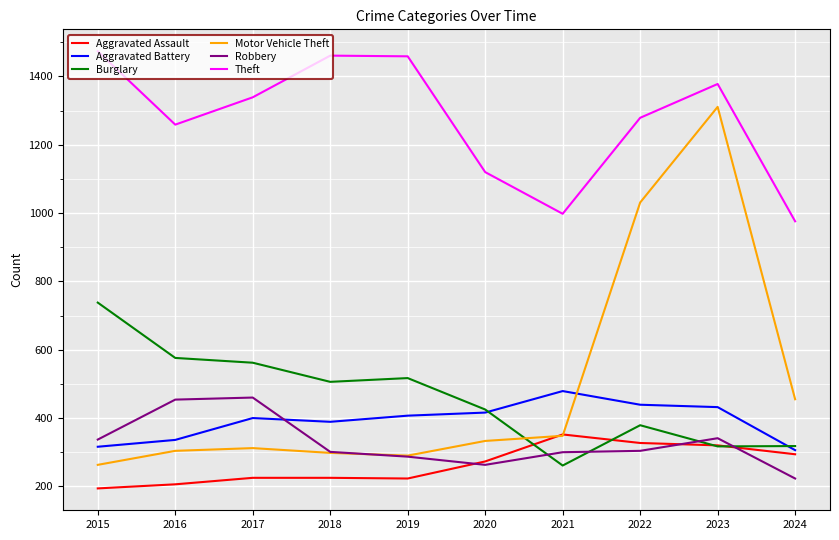

True or false: Burglary and Theft cross at least once.

False